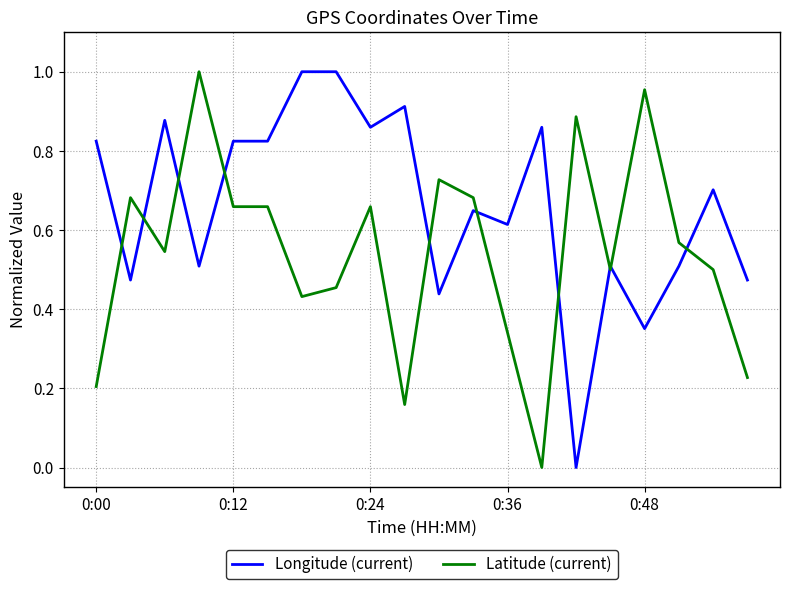

Which series has the largest total across all categories?

Longitude (current)